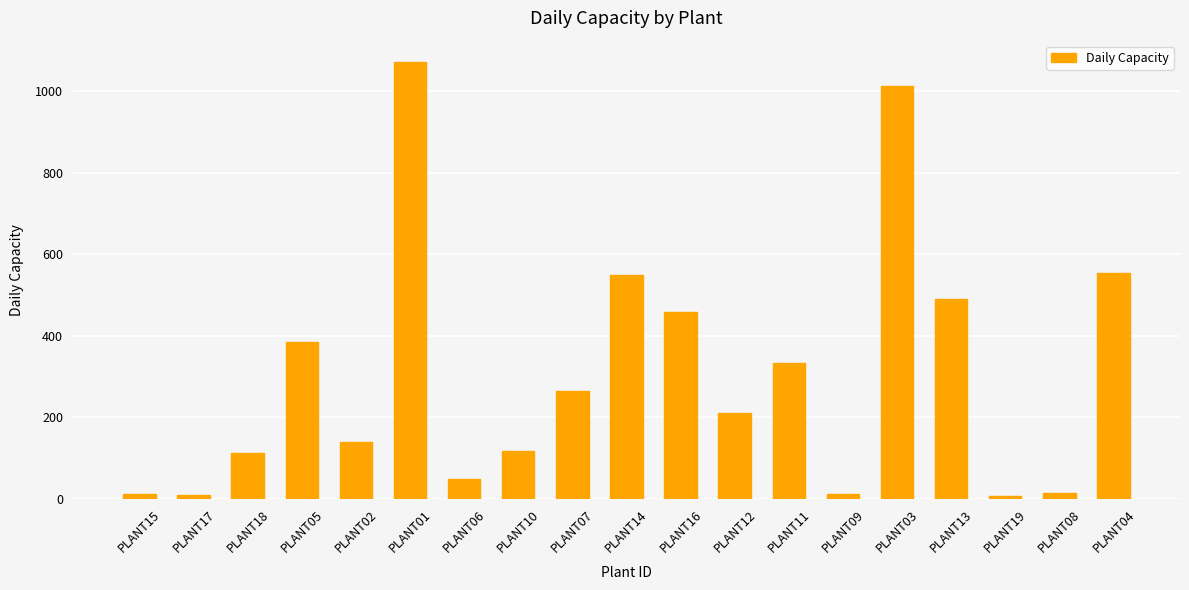

What is the greatest value displayed?

1070